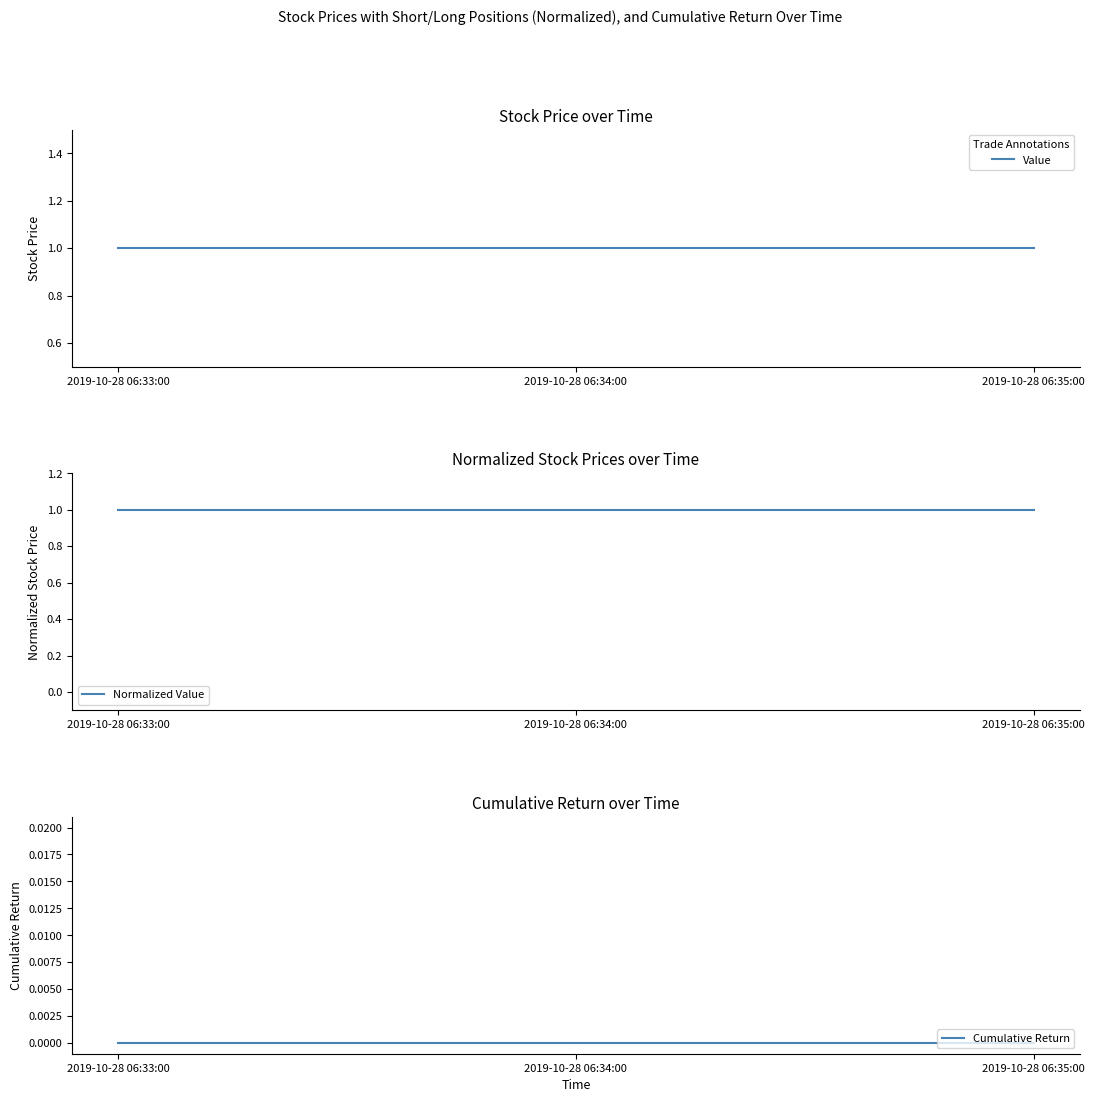

Read the Value value at 2019-10-28 06:35:00.

1